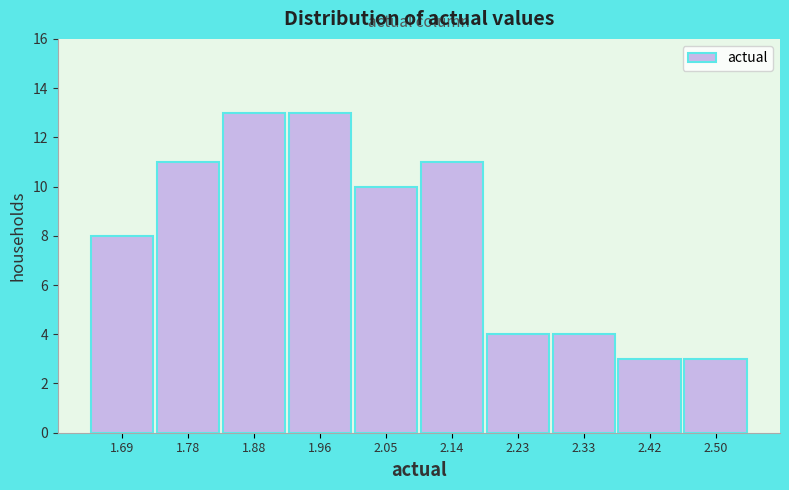

Reading left to right, list every bar in this chart as the range it spans on the x-axis followed by its height. The values are not printed on the chart, so give them approximately, as read against the axis.

1.65 to 1.74: 8
1.74 to 1.83: 11
1.83 to 1.92: 13
1.92 to 2.01: 13
2.01 to 2.10: 10
2.10 to 2.19: 11
2.19 to 2.28: 4
2.28 to 2.37: 4
2.37 to 2.46: 3
2.46 to 2.55: 3